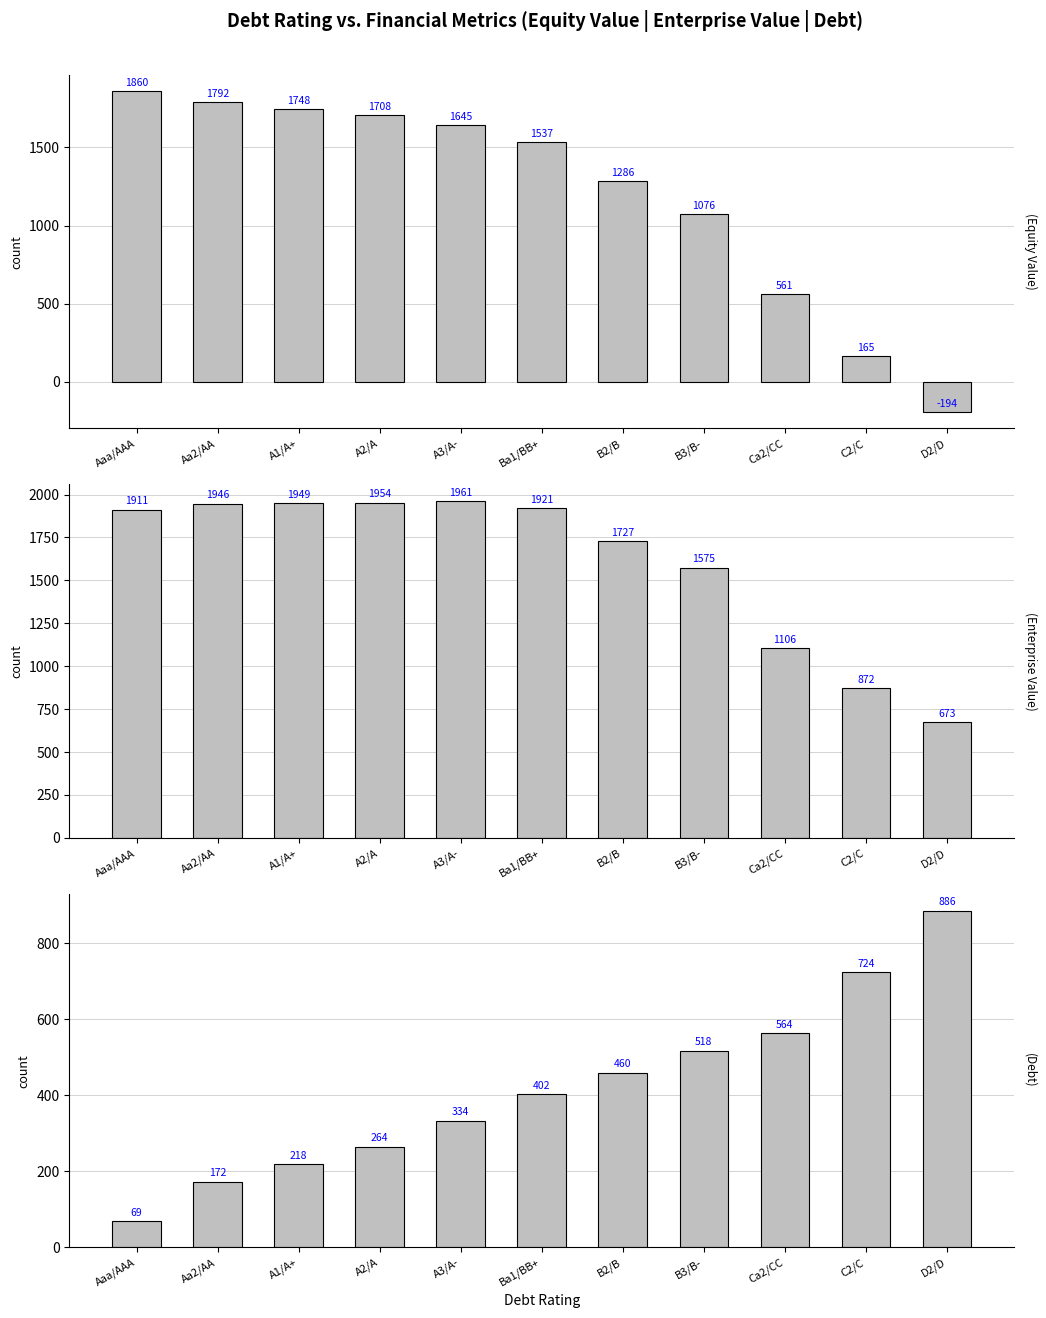

Rank the categories by enterprise_value value from highest to lowest.

A3/A-, A2/A, A1/A+, Aa2/AA, Ba1/BB+, Aaa/AAA, B2/B, B3/B-, Ca2/CC, C2/C, D2/D